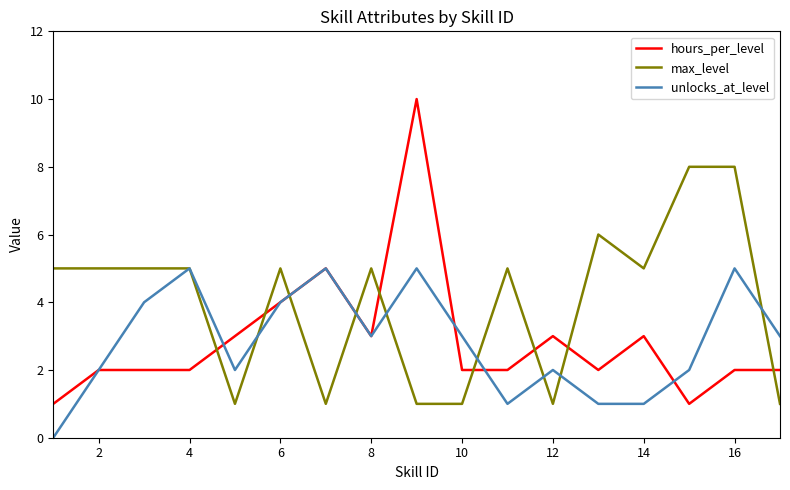

List the series in order of their peak value, lowest first.

unlocks_at_level, max_level, hours_per_level